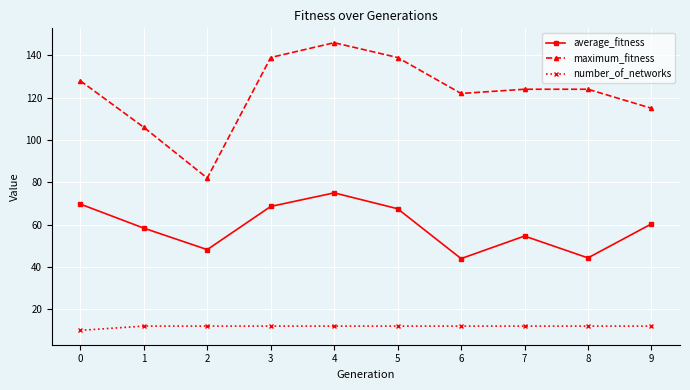

Is it true that number_of_networks equals 12.0 at 6?

True